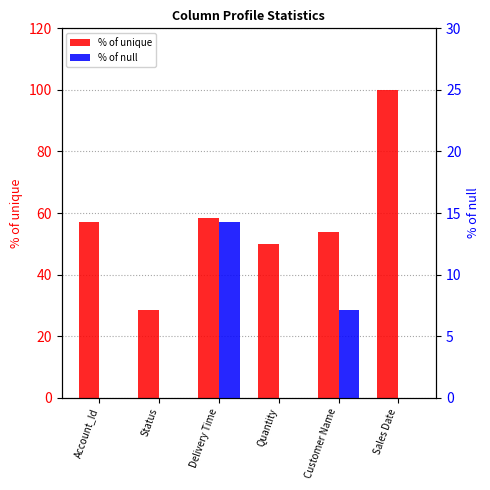

How many bars are there in total?

12